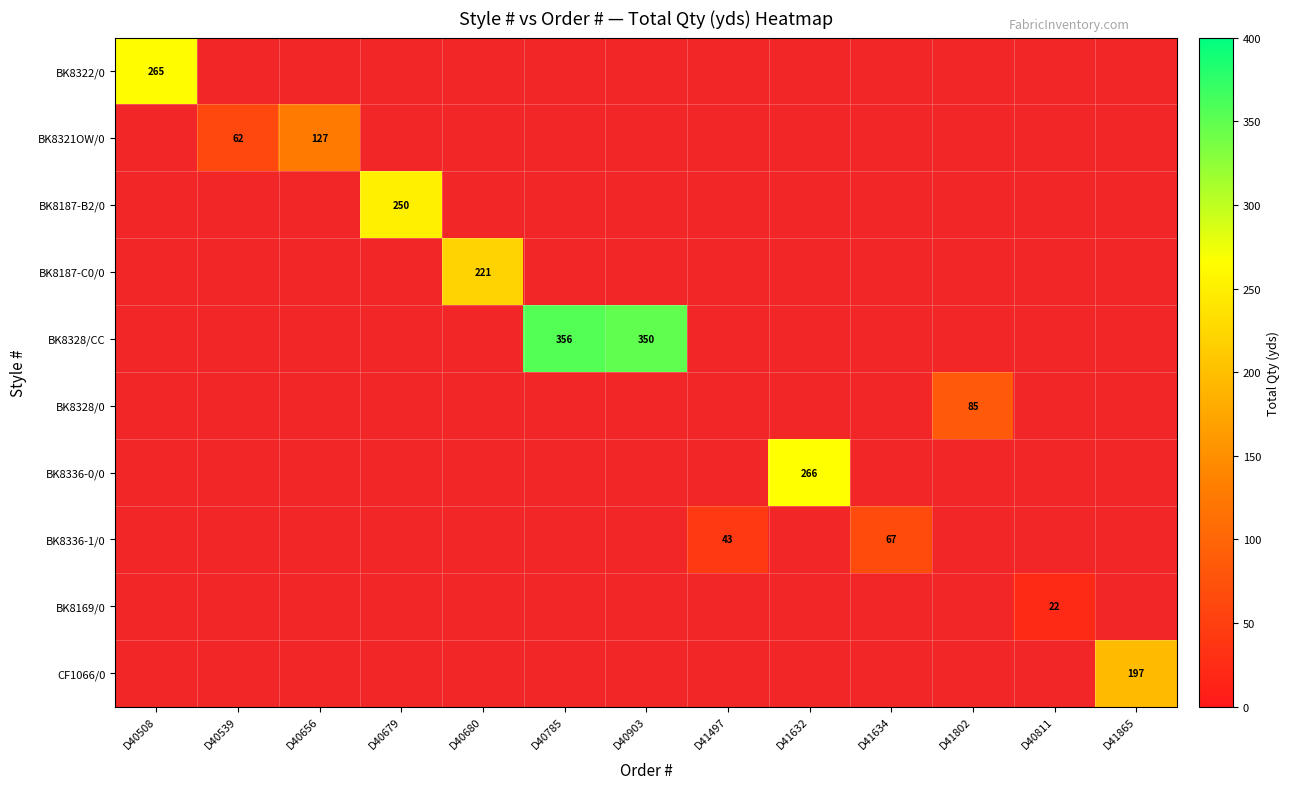

At how many categories does at least one series exceed 279?

2